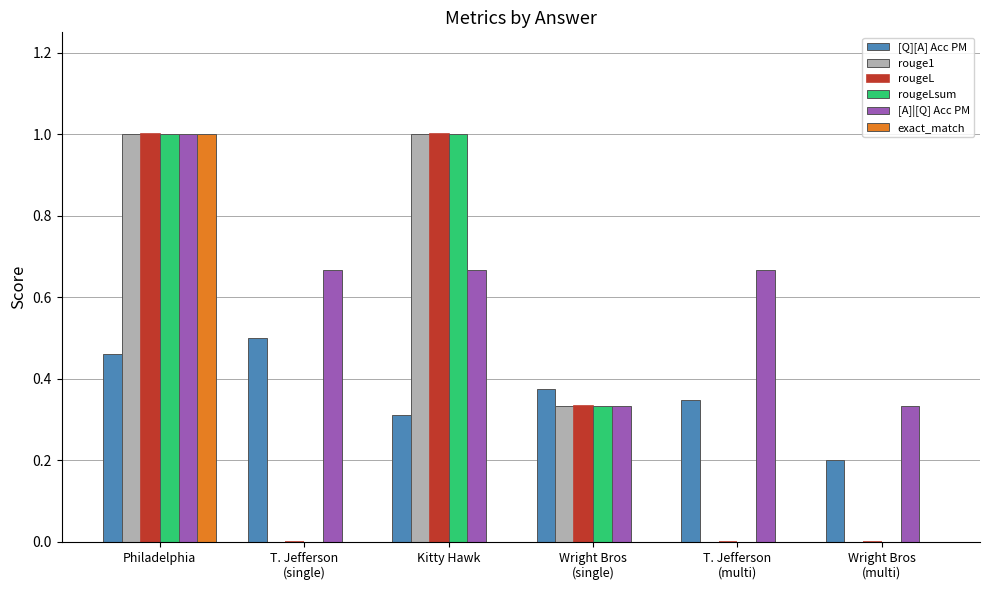

How many groups of bars are there?

6